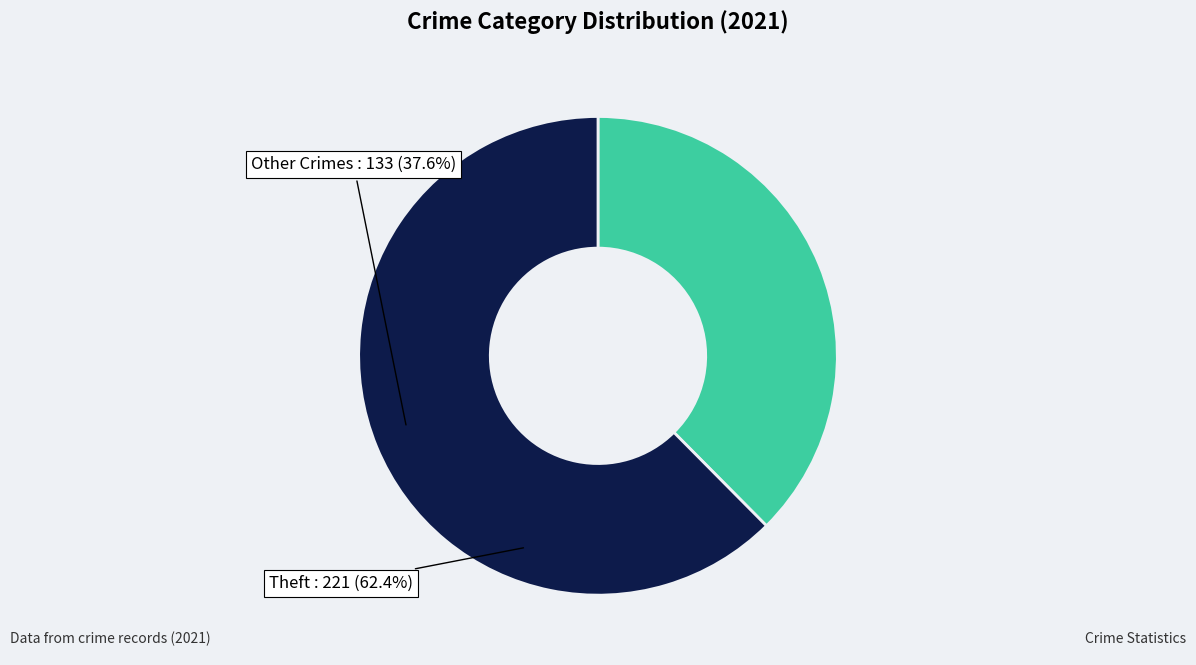

The Theft slice represents 71% of the pie. True or false?

False